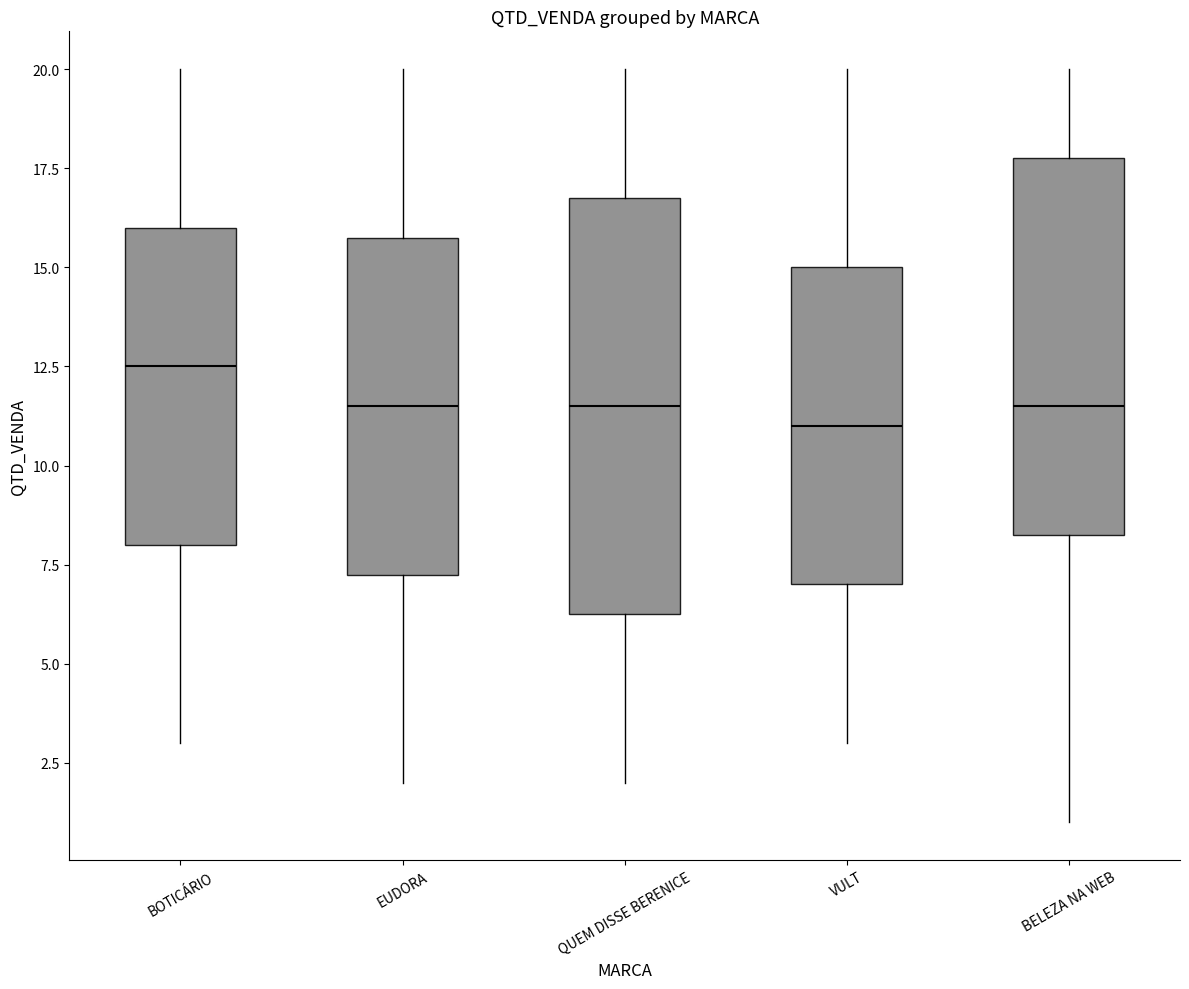

Where does the lower whisker of the box for EUDORA end on the y-axis? The values are not printed on the chart, so give them approximately, as read against the axis.

2.0